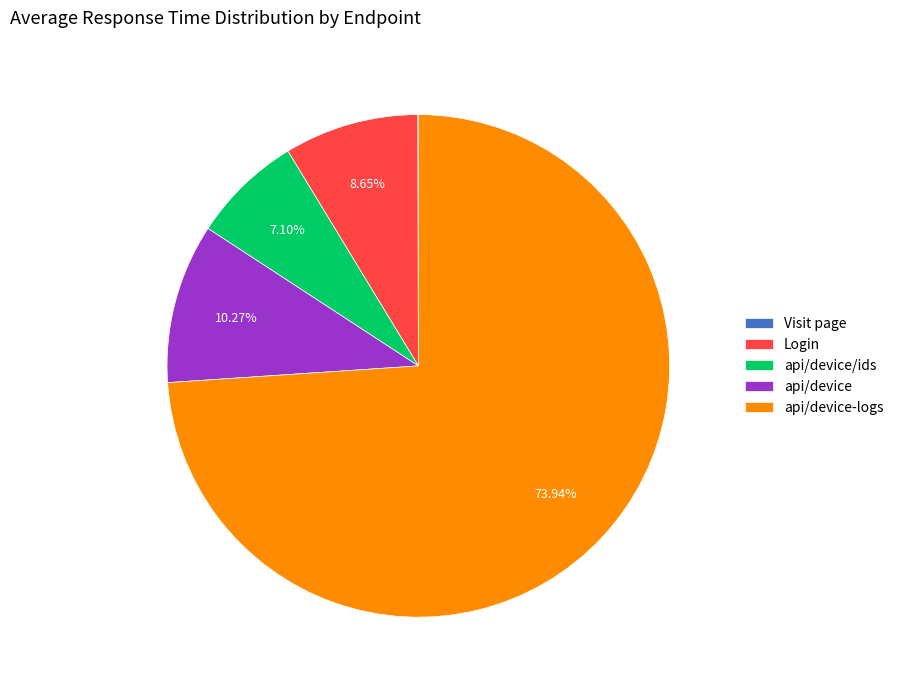

To the nearest percent, what is the combined percentage of api/device-logs and api/device?

84%